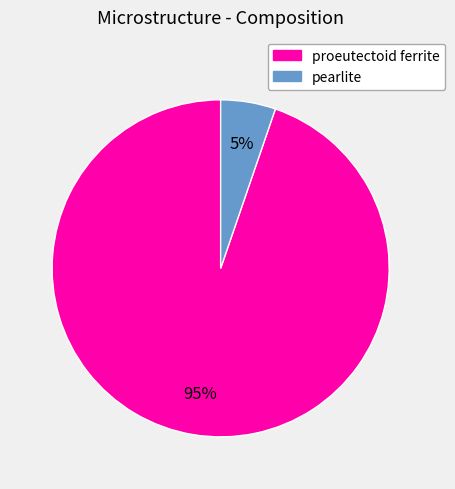

Is there any slice that represents more than half of the pie?

Yes